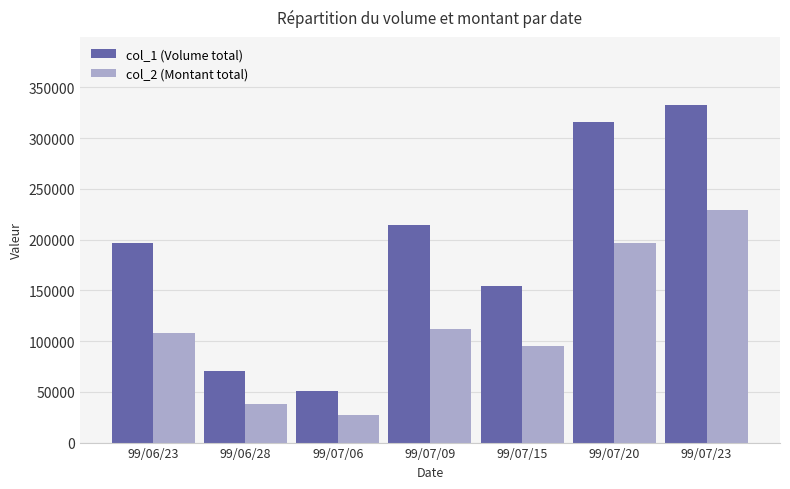

What is the difference between the second highest and second lowest values in the col_1 (Volume total) series?

245000